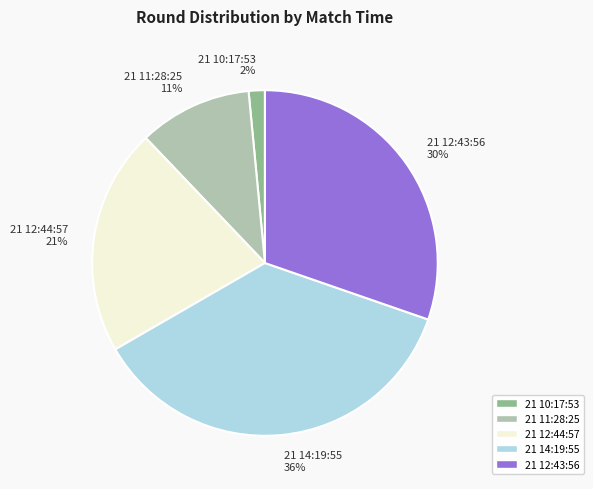

Is it true that 21 10:17:53 is 2% of the pie?

True